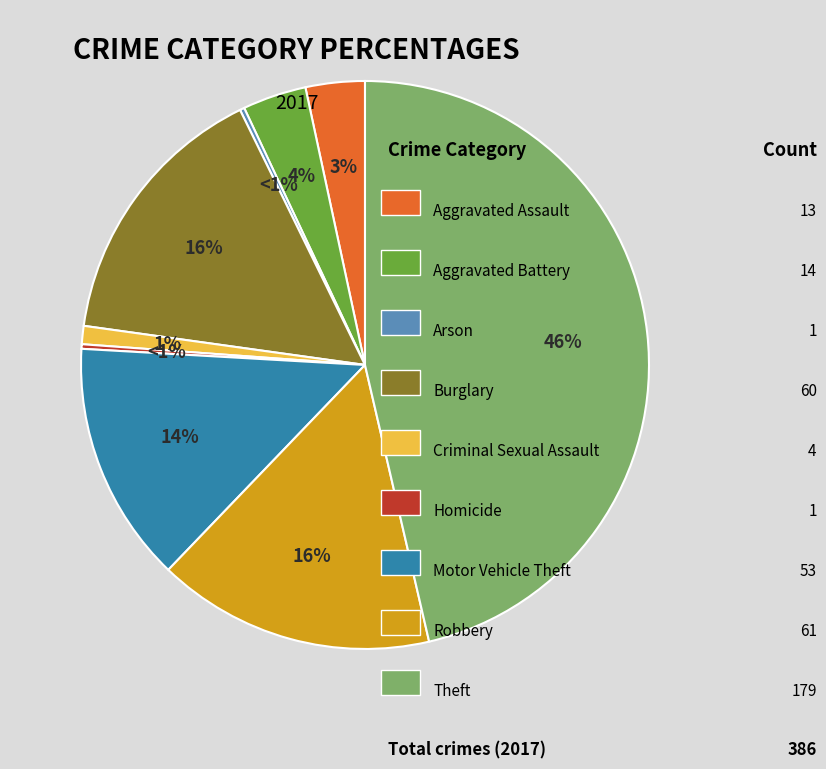

What is the smallest slice in the pie chart?

Arson